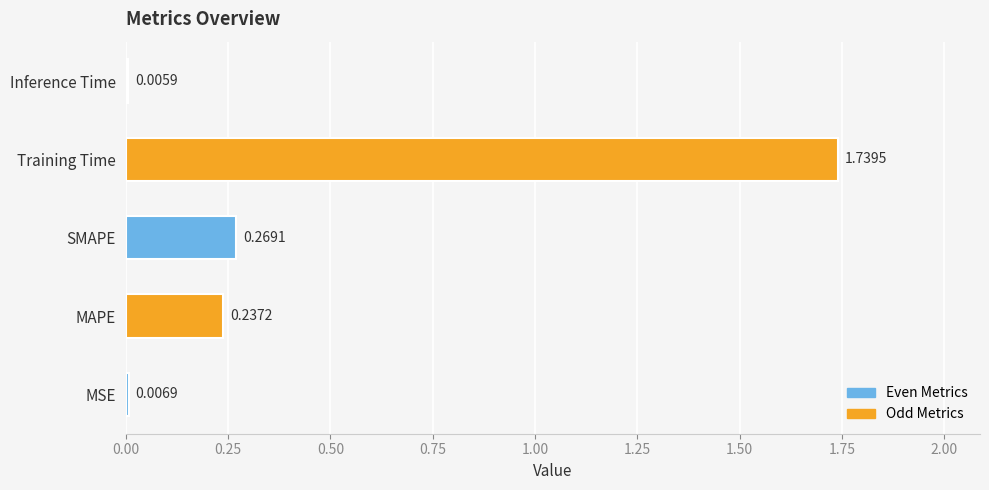

Between Inference Time and Training Time, which is larger?

Training Time